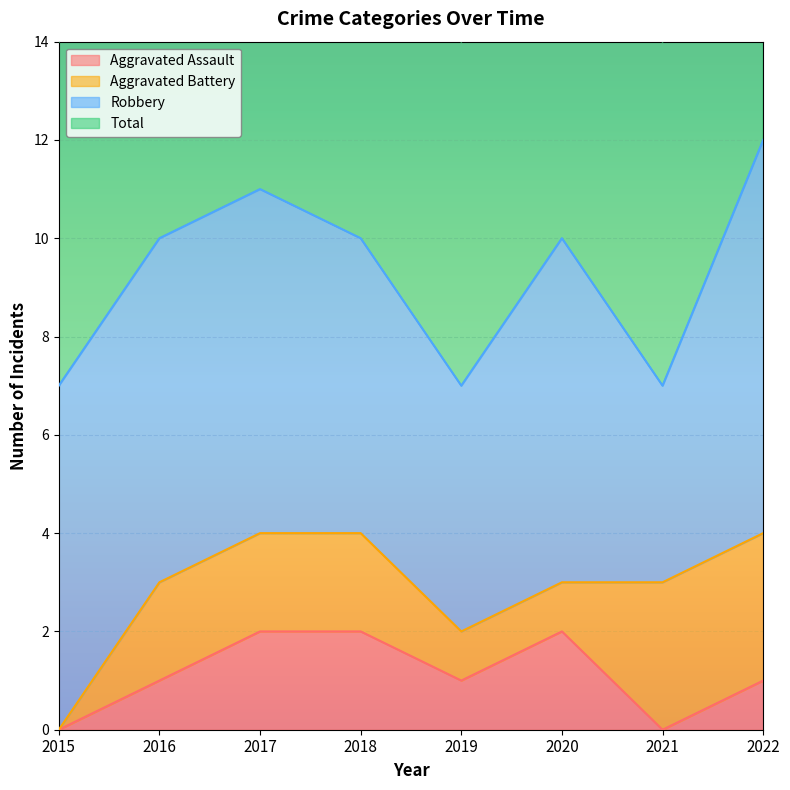

The value of Aggravated Assault at 2021 is 1. True or false?

False